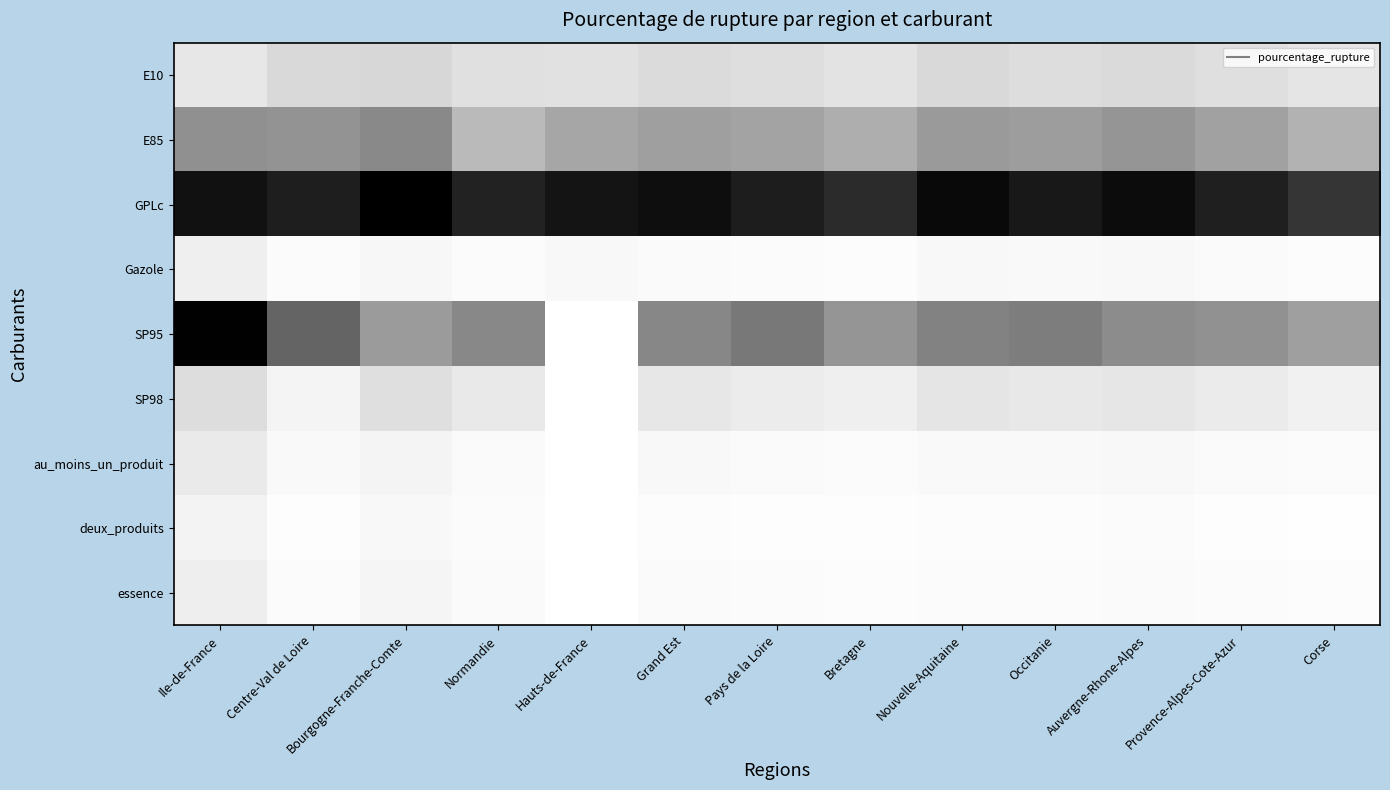

Rank the series at Bretagne from highest to lowest value.

GPLc, SP95, E85, E10, SP98, au_moins_un_produit, Gazole, essence, deux_produits